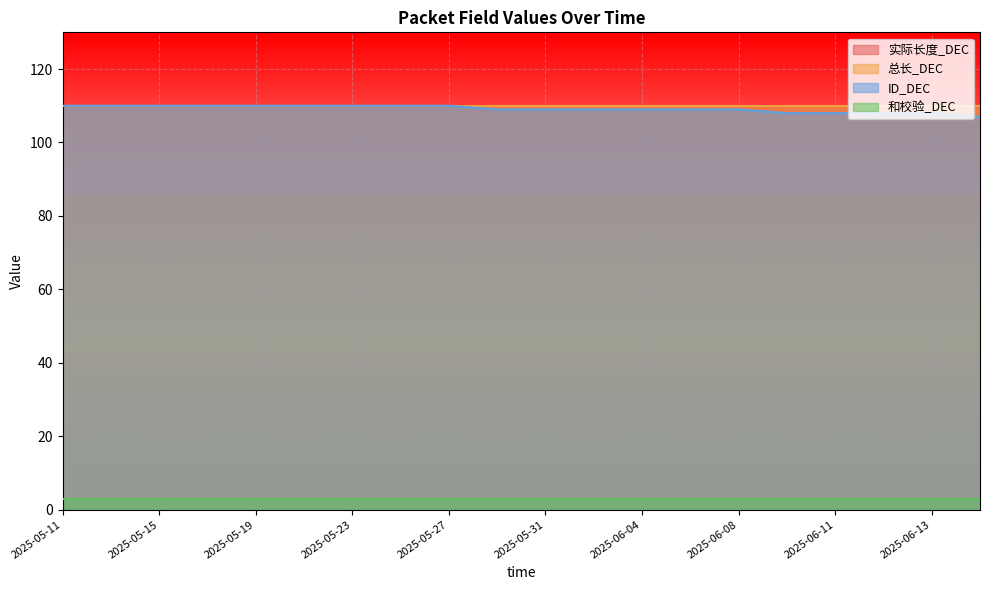

True or false: ID_DEC has a value of 59 at 2025-05-21.

False